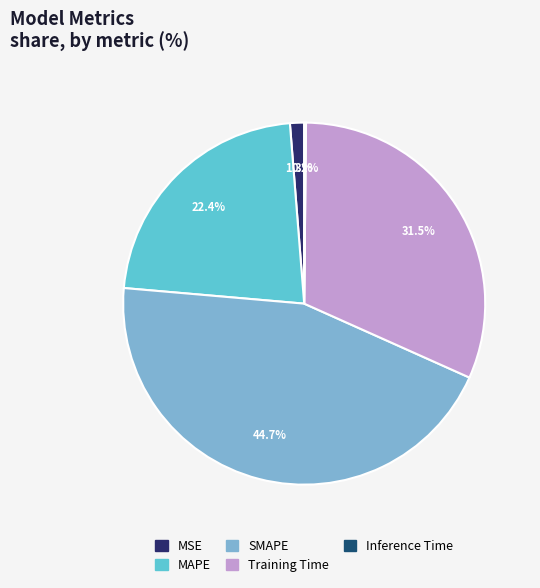

Is there a majority slice in this chart?

No